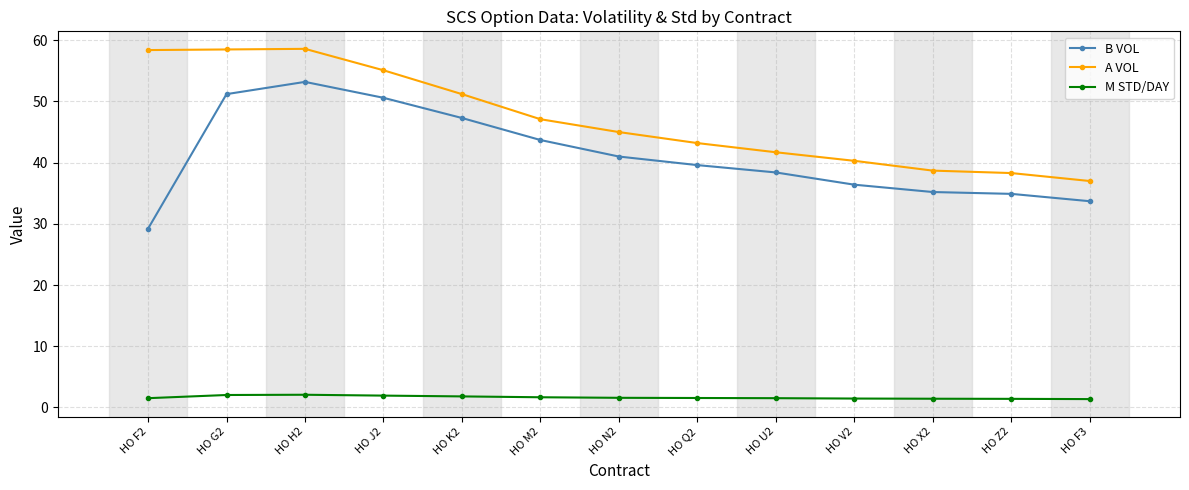

Which series changed the most between HO M2 and HO N2?

B VOL